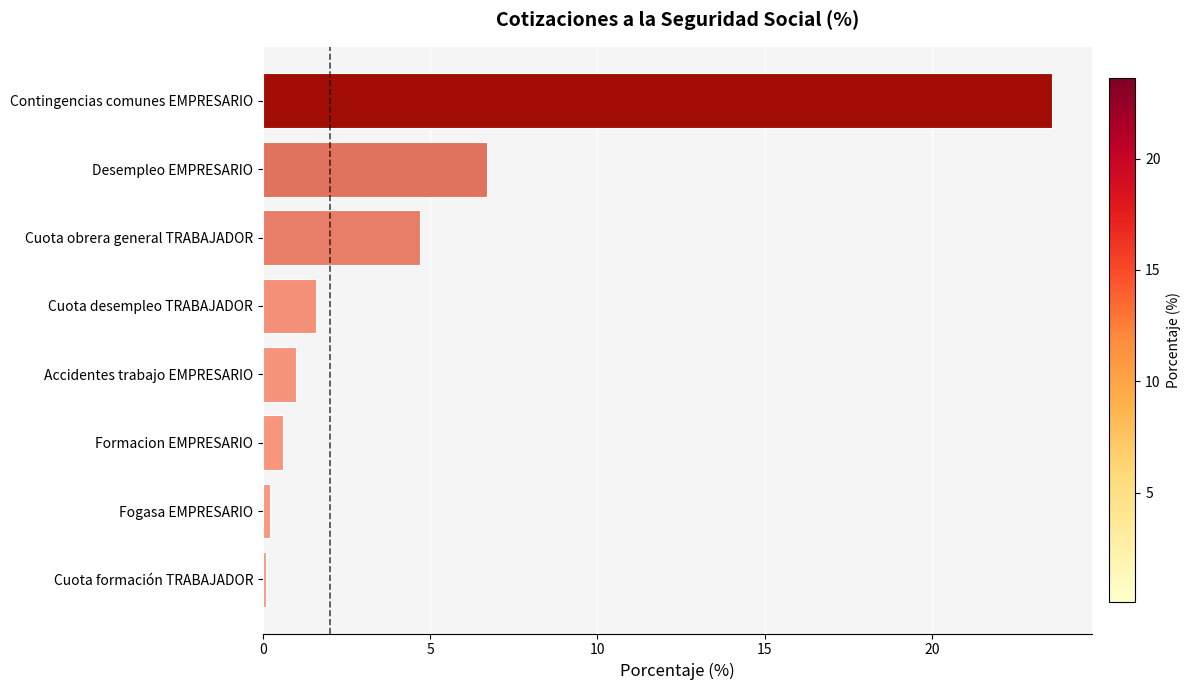

What value does the data have at Cuota desempleo TRABAJADOR?

1.6